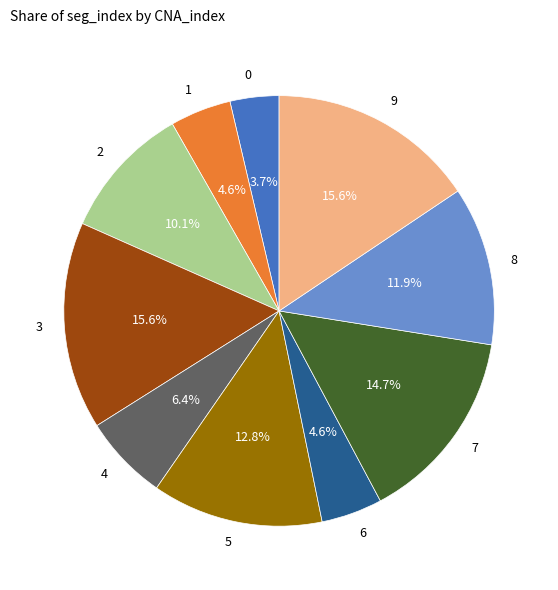

Which has a higher value, 8 or 6?

8